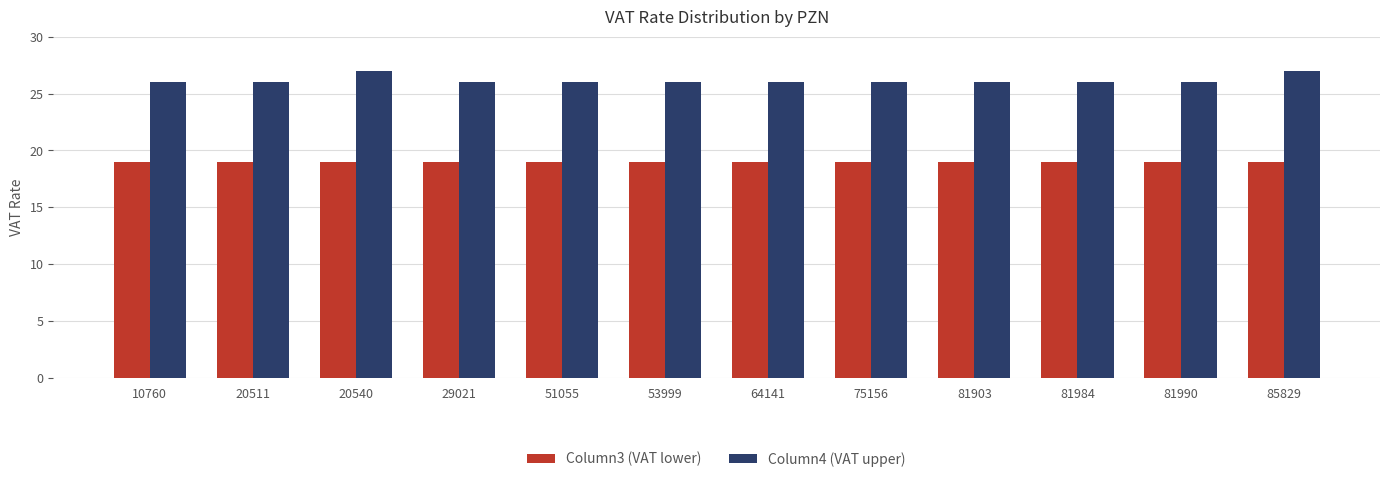

What is the spread (max minus min) of values at 81990?

7